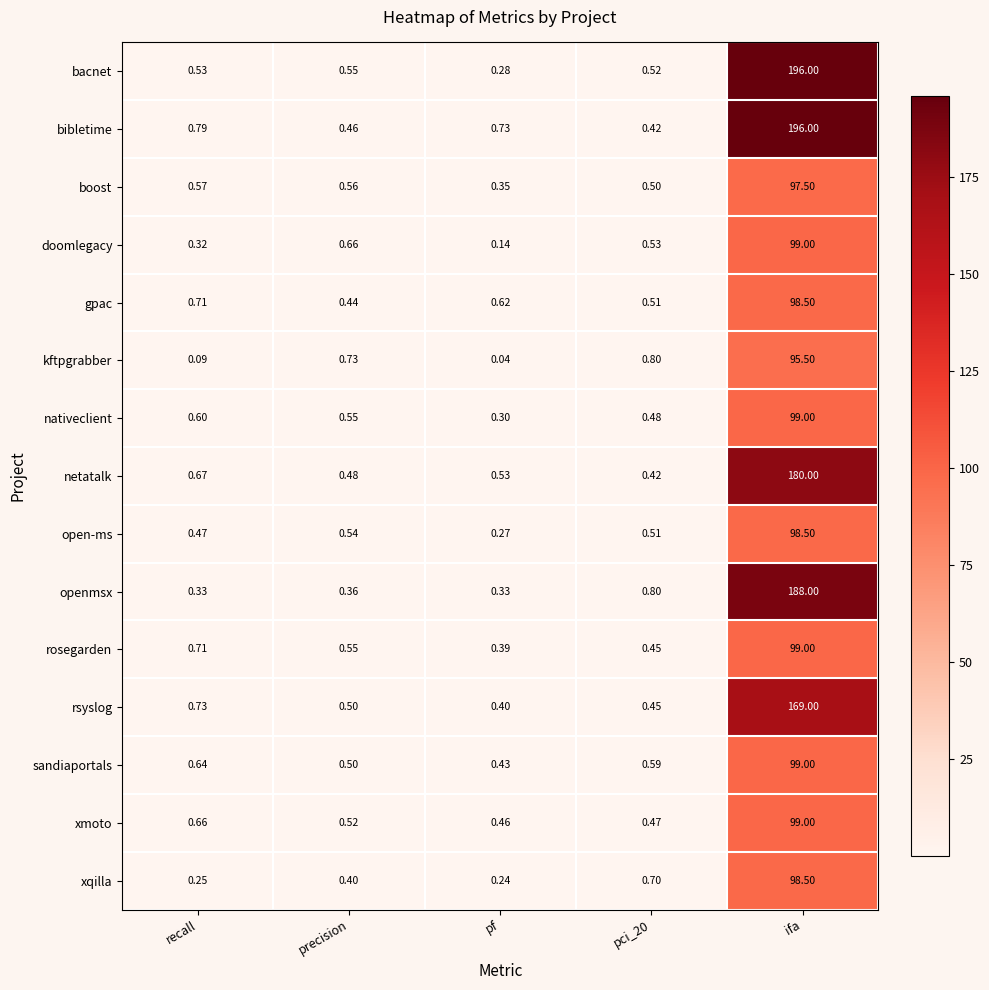

Which series has the widest spread of values?

bacnet